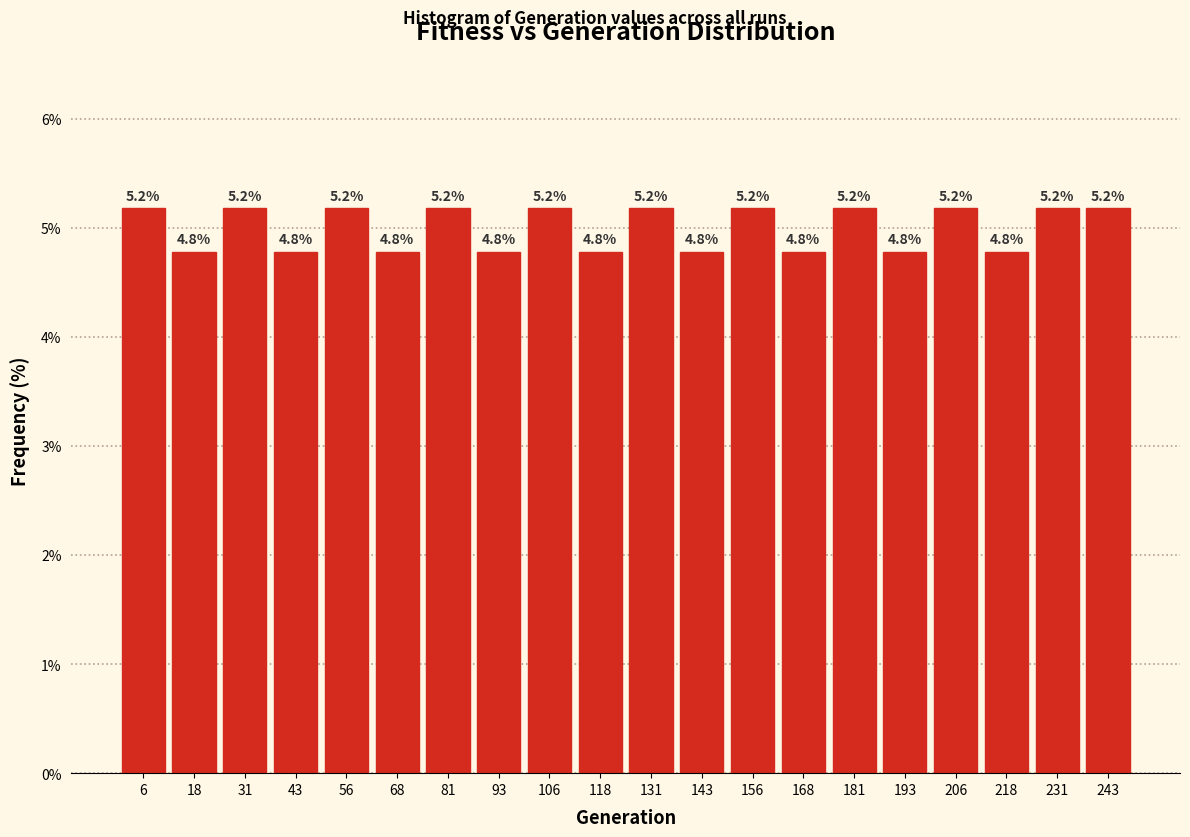

What is the height of the bar covering 112.5 to 125.0 on the x-axis? The bar edges are not printed on the chart, so give them approximately, as read against the axis.

4.8